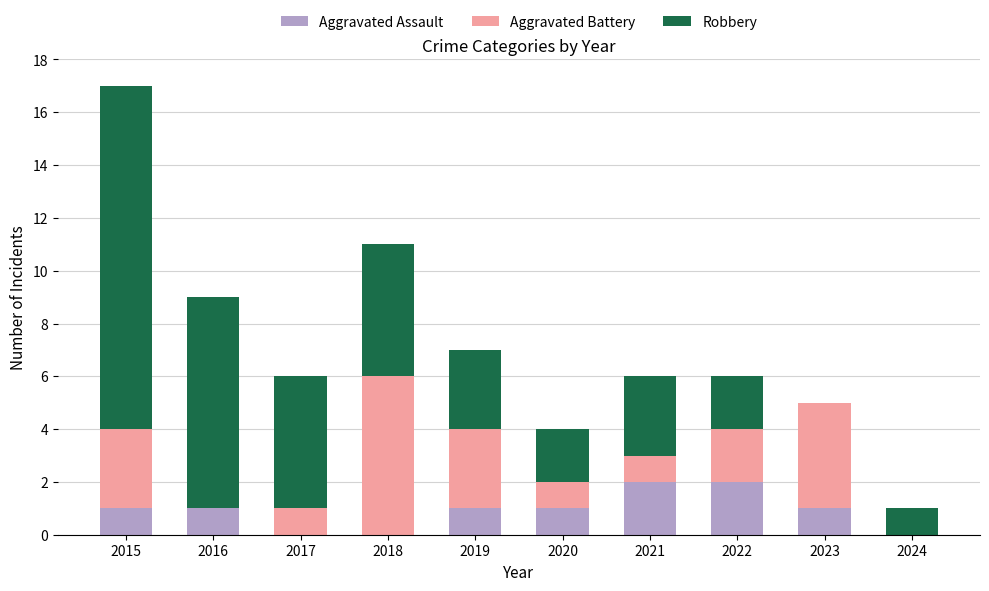

What is the total value across all series at 2023?

5